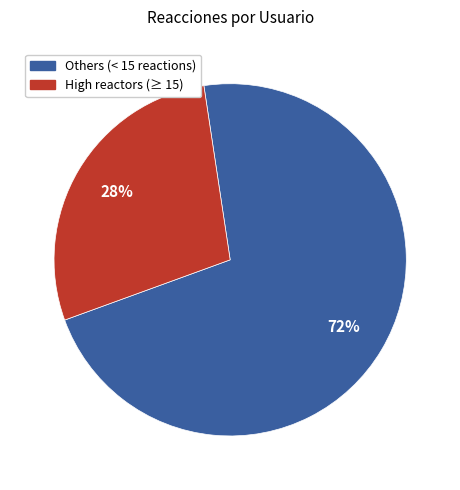

Does any single category account for the majority?

Yes